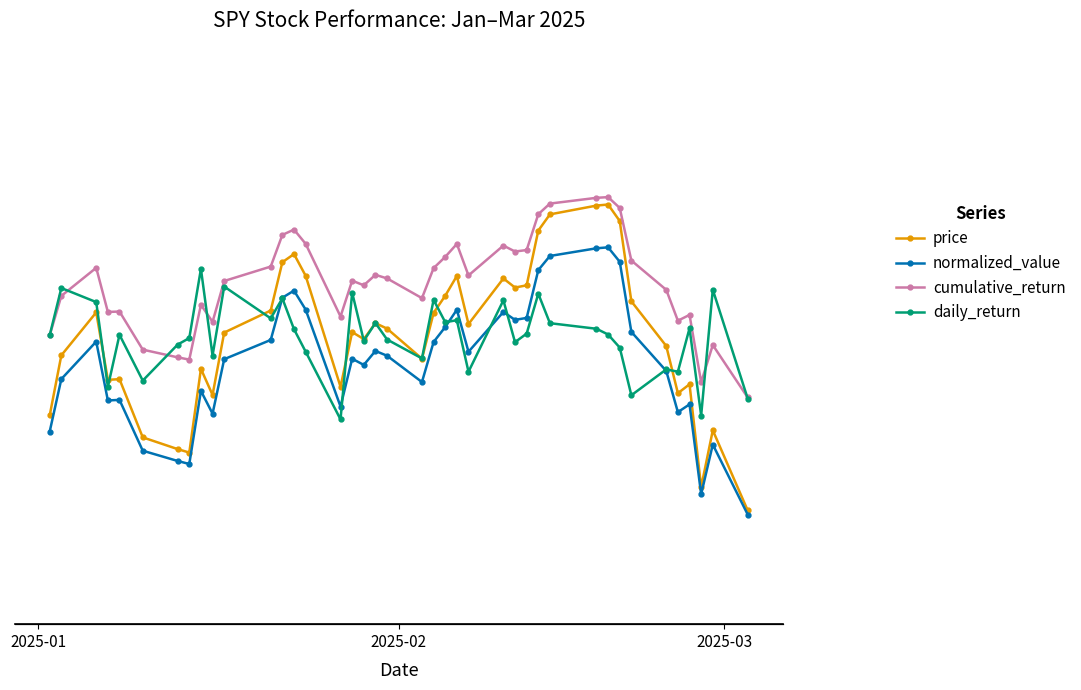

What is the sum of all cumulative_return values?

86.6